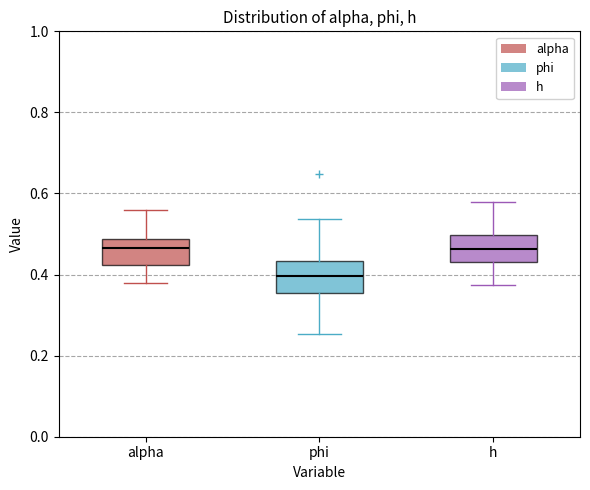

Reading left to right, transcribe this box plot: for each box, give where its median line is, the range the box spans, and where its two whiskers end, as read against the y-axis. The values are not printed on the chart, so give them approximately, as read against the axis.

alpha: median 0.46, box 0.42 to 0.48, whiskers 0.38 to 0.56
phi: median 0.40, box 0.36 to 0.44, whiskers 0.26 to 0.54
h: median 0.46, box 0.44 to 0.50, whiskers 0.38 to 0.58